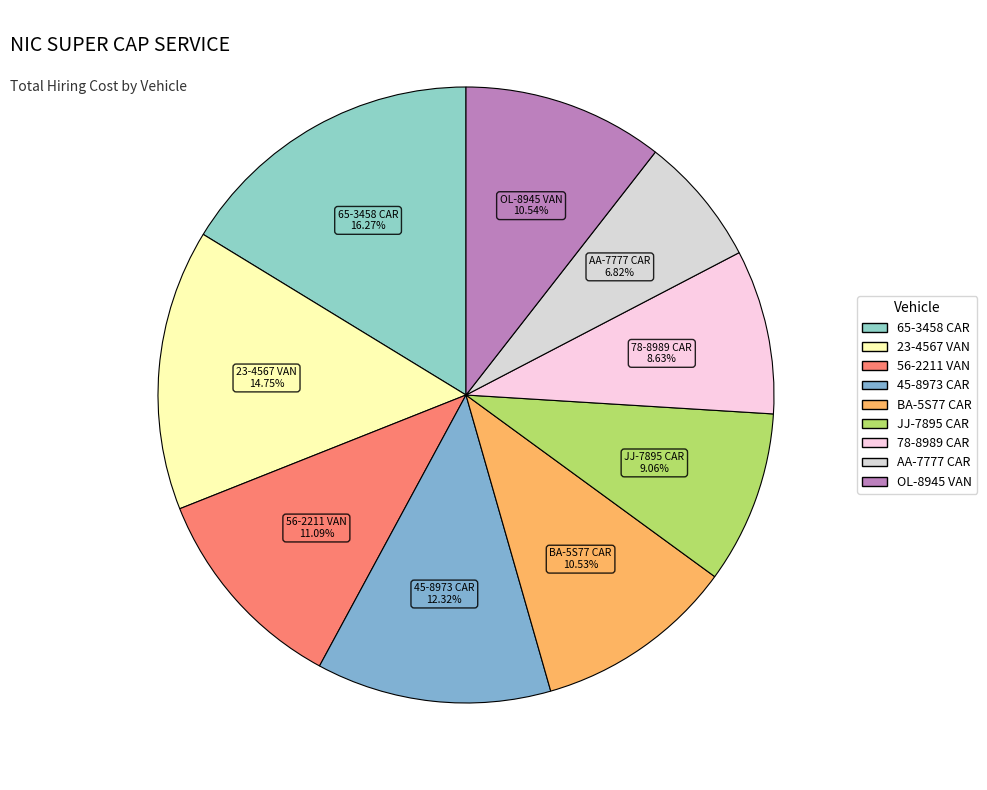

True or false: 45-8973 CAR accounts for 6% of the total.

False